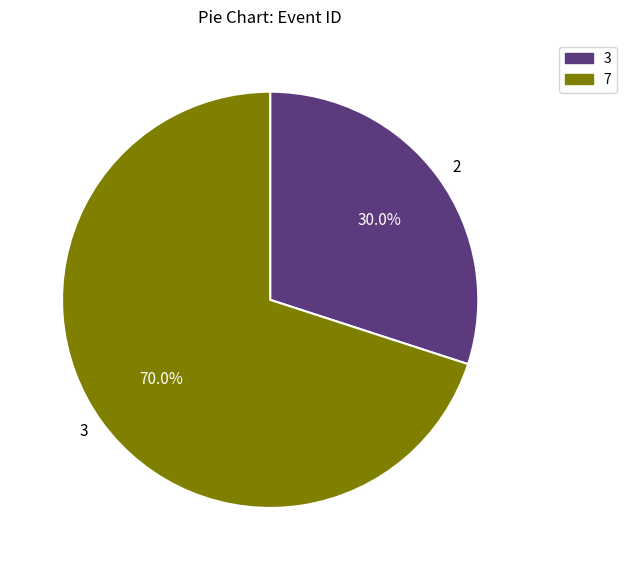

The 2 slice represents 30% of the pie. True or false?

True